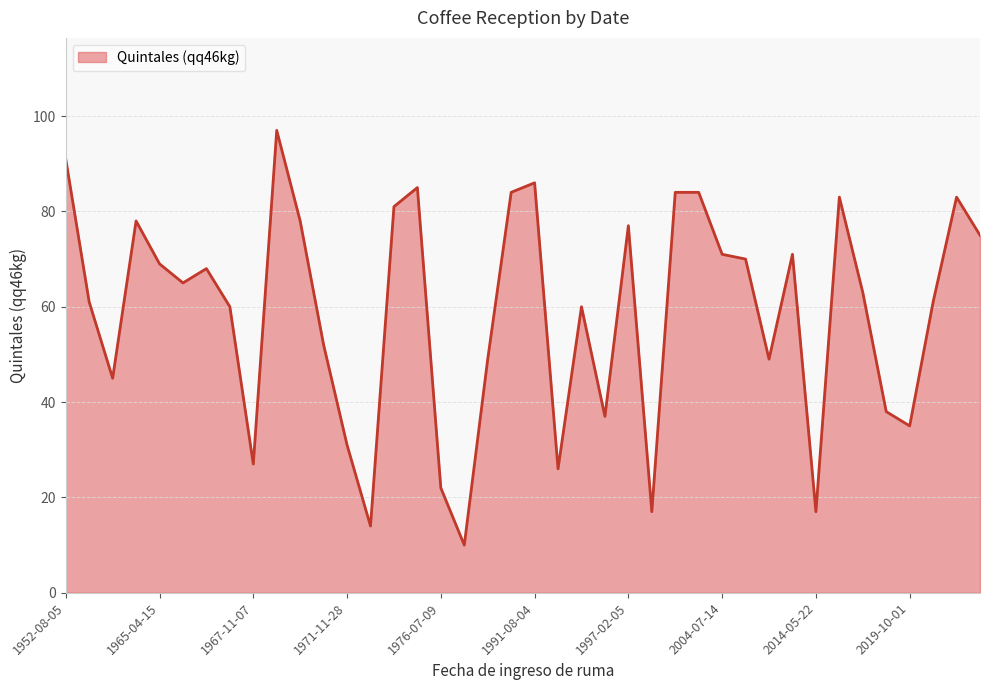

Count the number of data series in this chart.

1